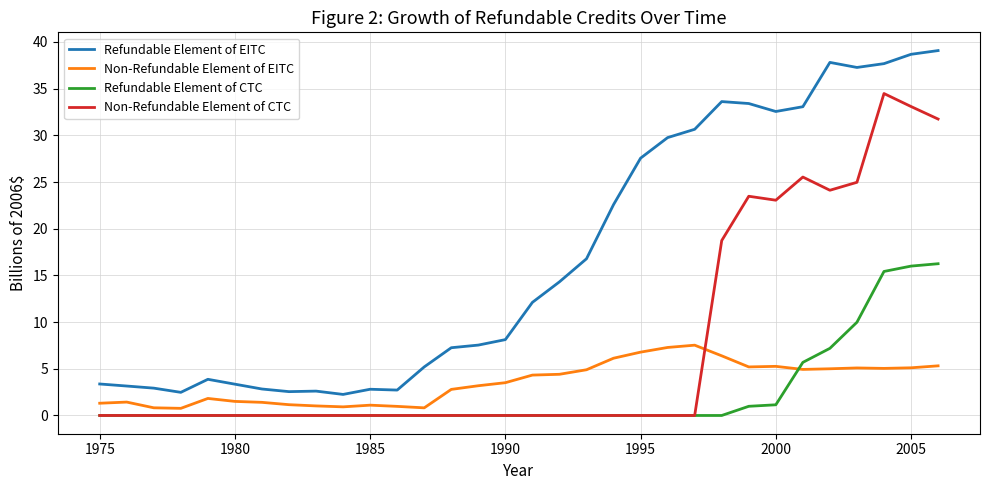

Does the chart display data point markers on the line(s)?

No